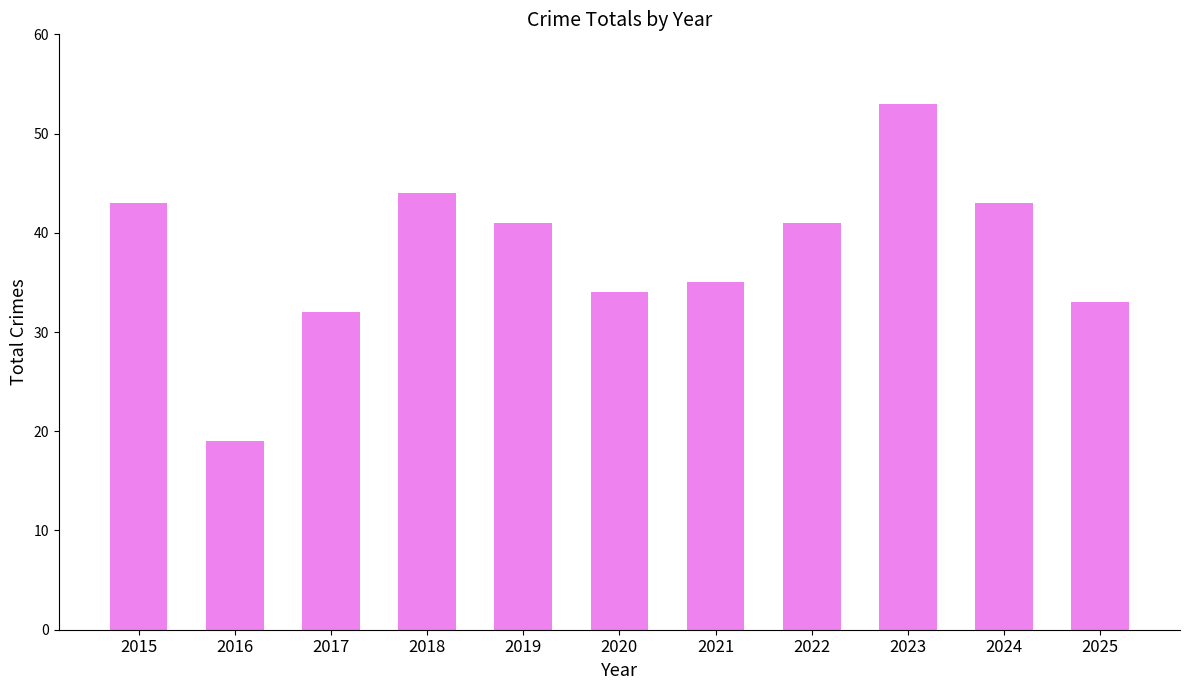

Reading left to right, list all the values displayed in this chart.

43	19	32	44	41	34	35	41	53	43	33